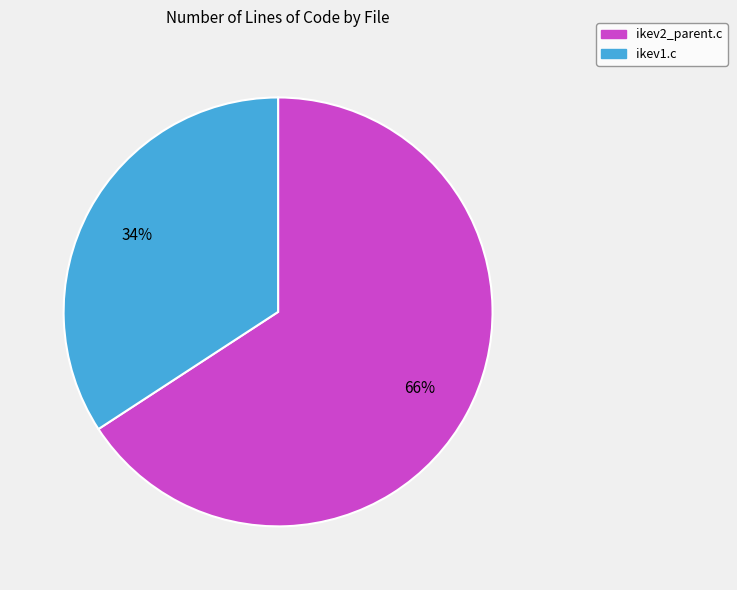

Combined, do ikev2_parent.c and ikev1.c account for over 50%?

Yes